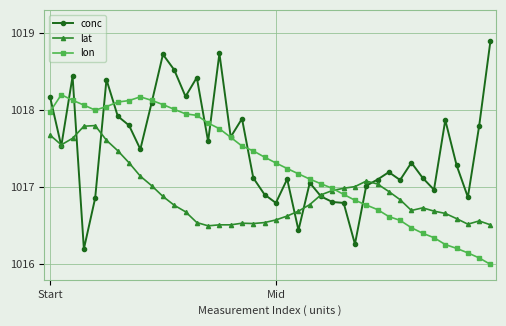

Rank the series by their average value, from lowest to highest.

lat, lon, conc